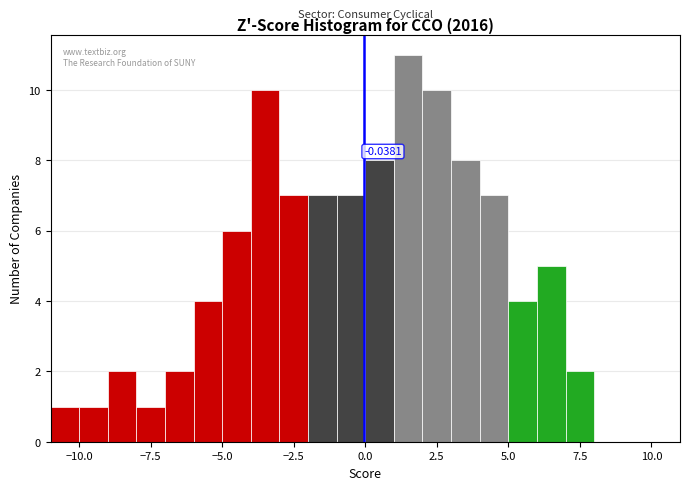

Read against the x-axis, roughly where is the centre of the tallest bar?

1.5